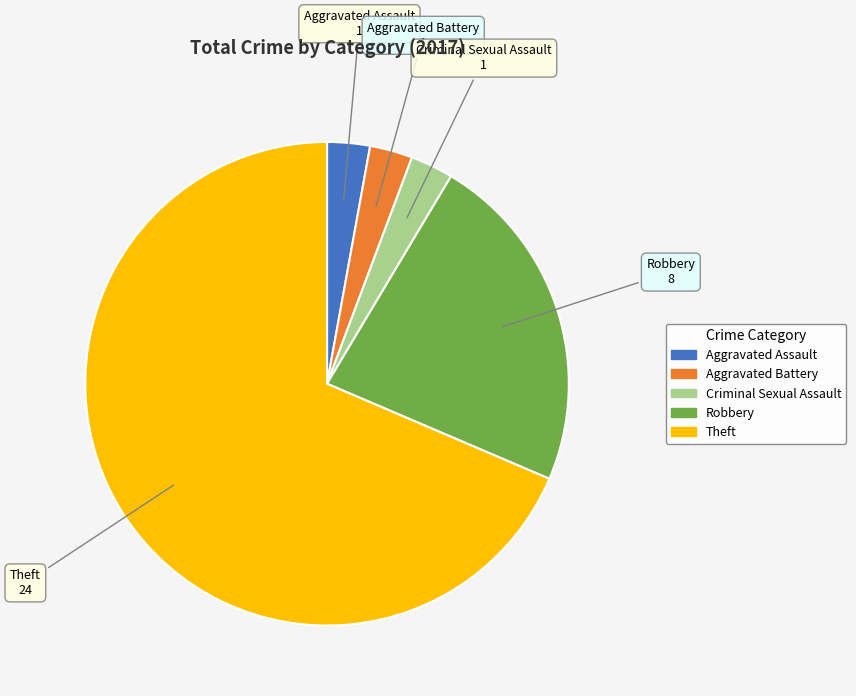

Which has a higher value, Robbery or Criminal Sexual Assault?

Robbery